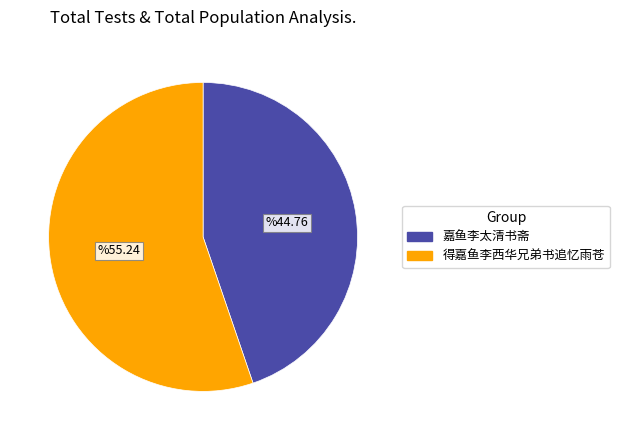

What is the largest slice in the pie chart?

得嘉鱼李西华兄弟书追忆雨苍